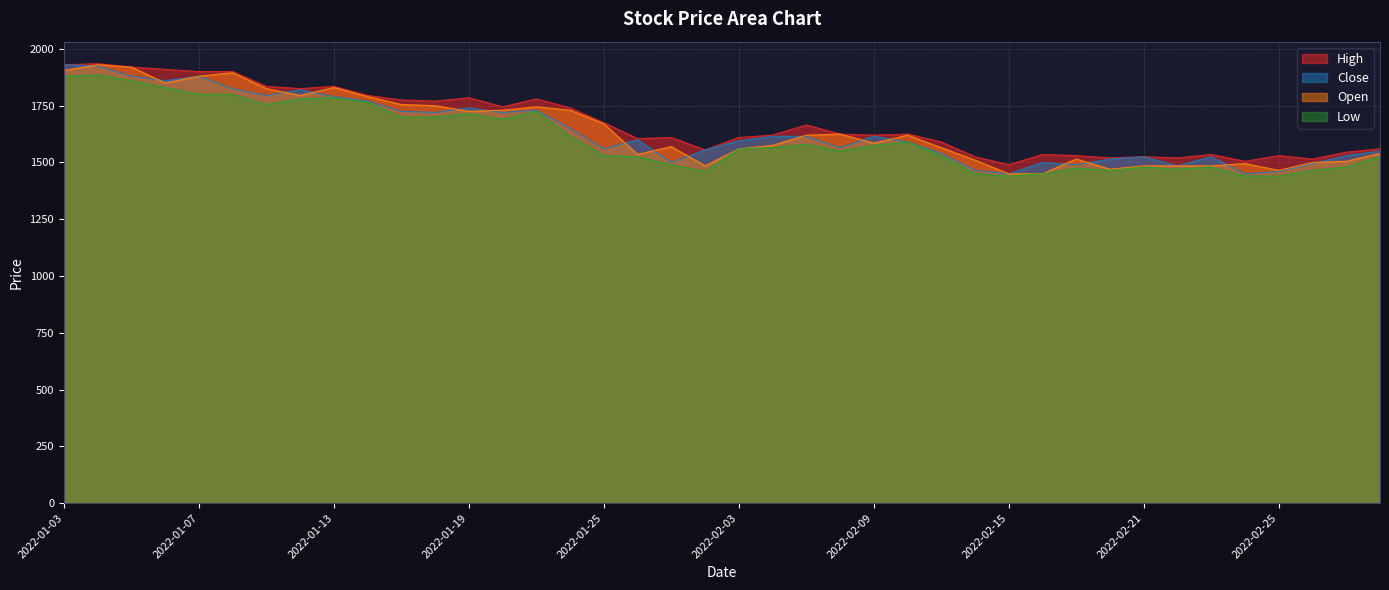

Which series changed the most between 2022-01-21 and 2022-02-09?

High